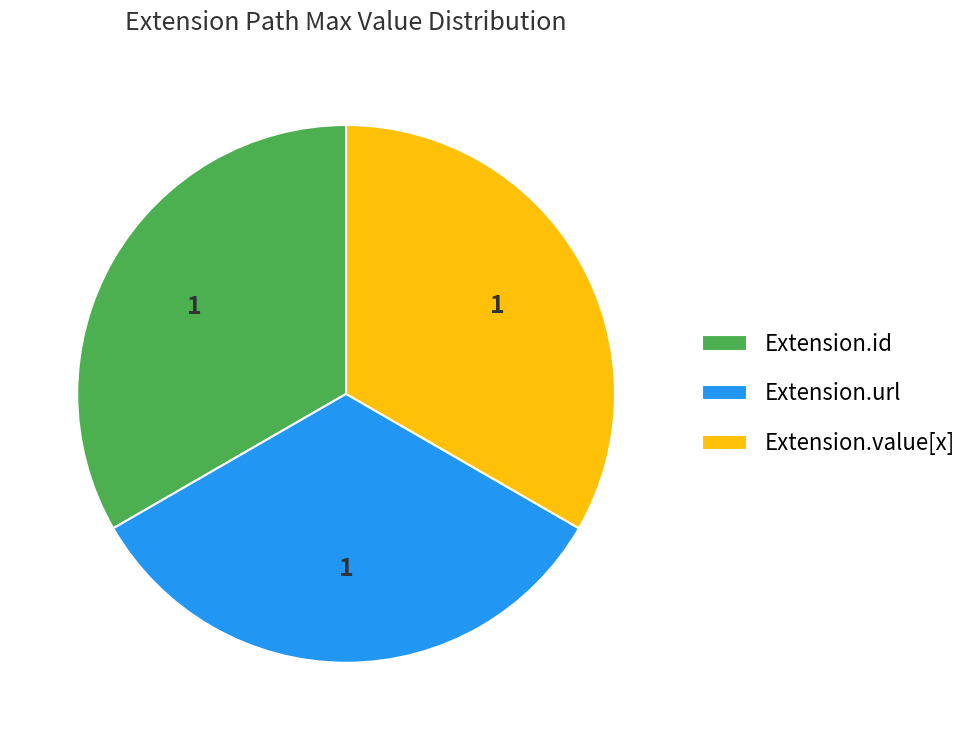

The Extension.id slice represents 23% of the pie. True or false?

False